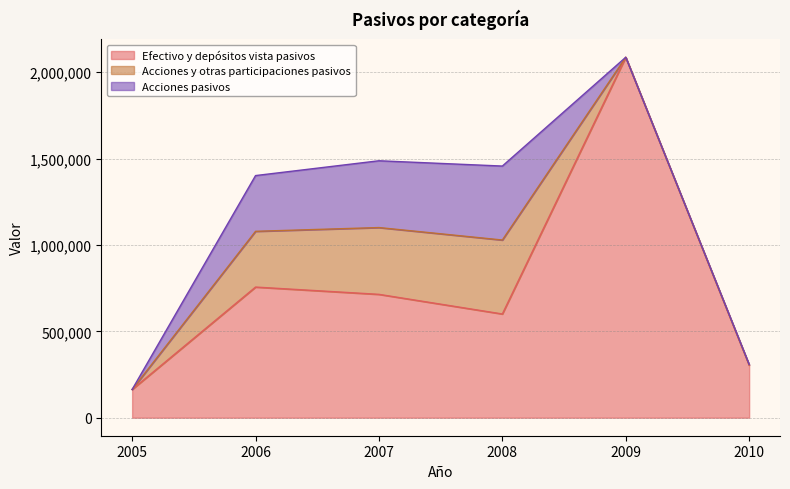

List the labels in order of Efectivo y depósitos vista pasivos value, largest first.

2009, 2006, 2007, 2008, 2010, 2005